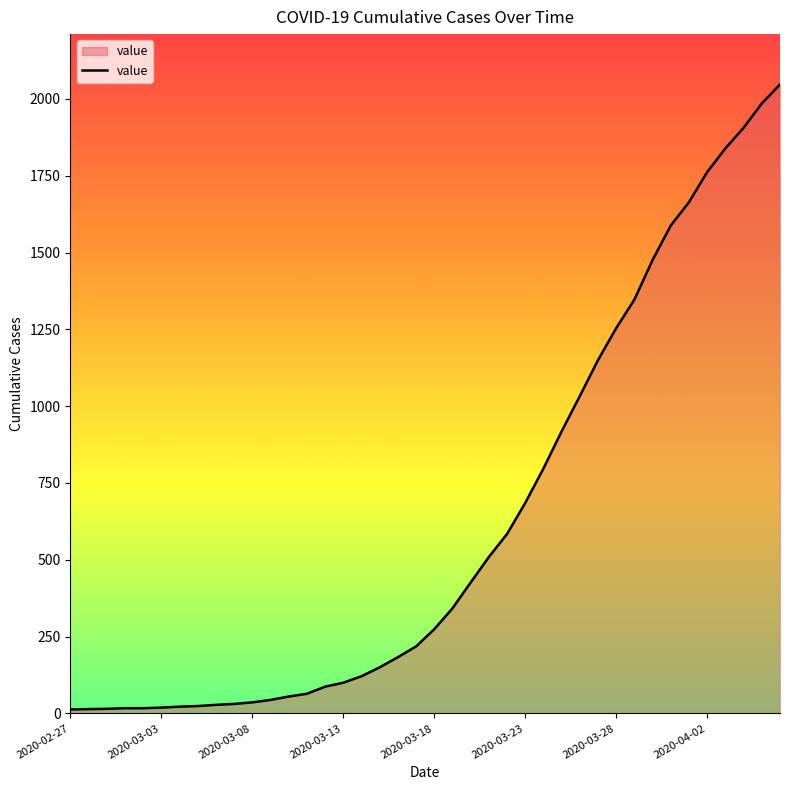

What is the greatest value displayed?

2047